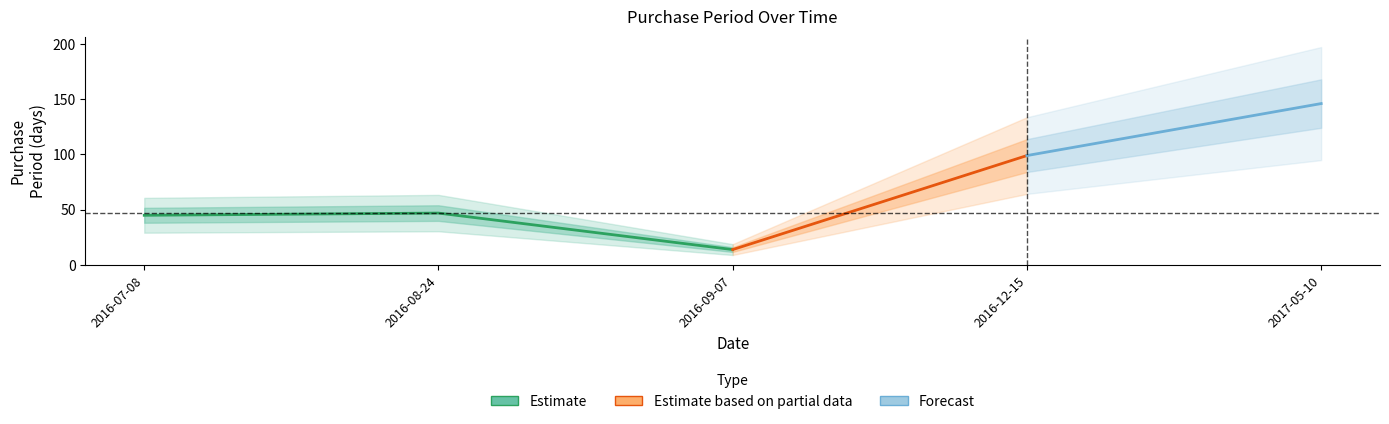

What is the difference between the maximum and second lowest values?

101